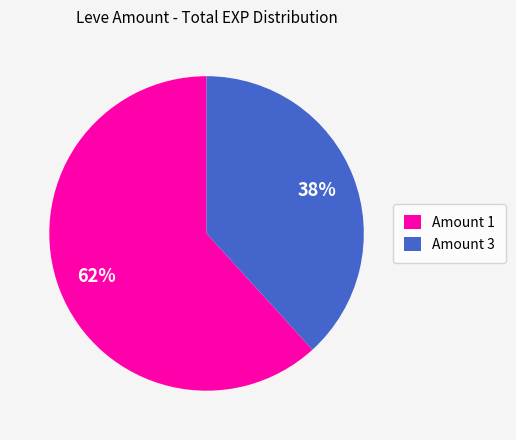

Count the number of slices in the pie.

2